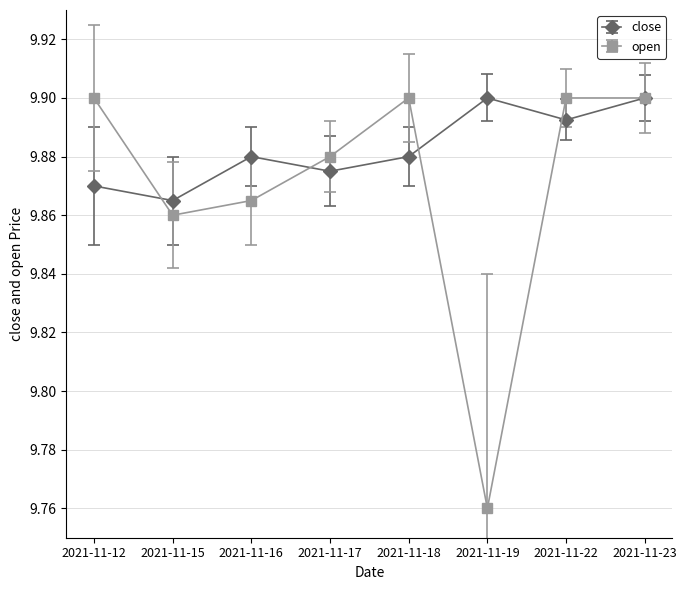

Between 2021-11-12 and 2021-11-18, which series saw the biggest shift?

close